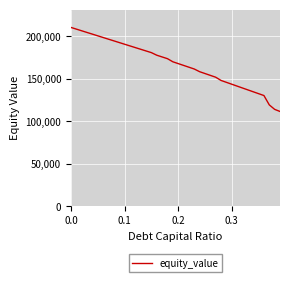

What is the maximum value shown in the chart?

210146.5